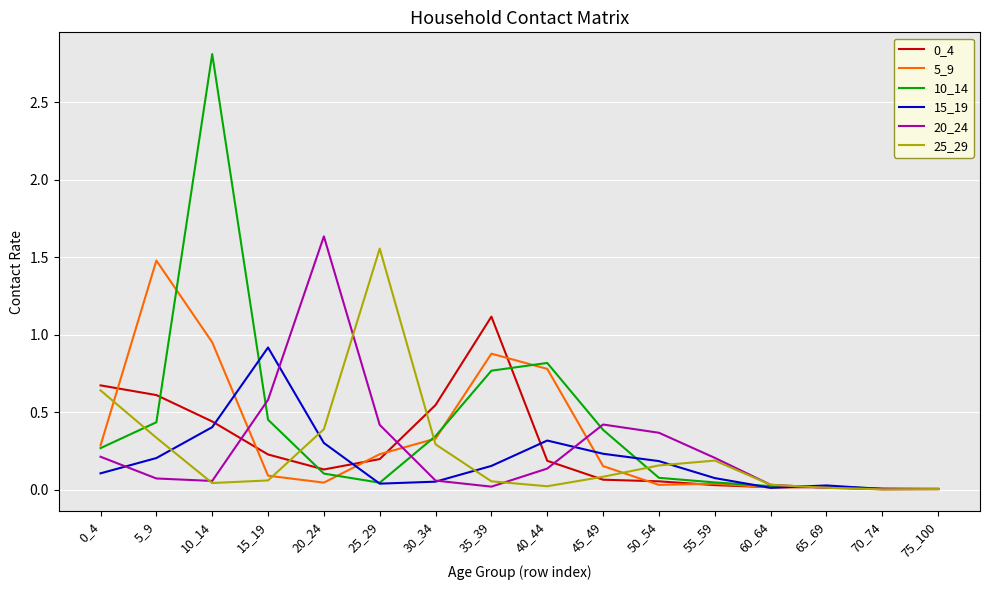

Is the value of 5_9 at 40_44 greater than the value of 15_19 at 0_4?

Yes